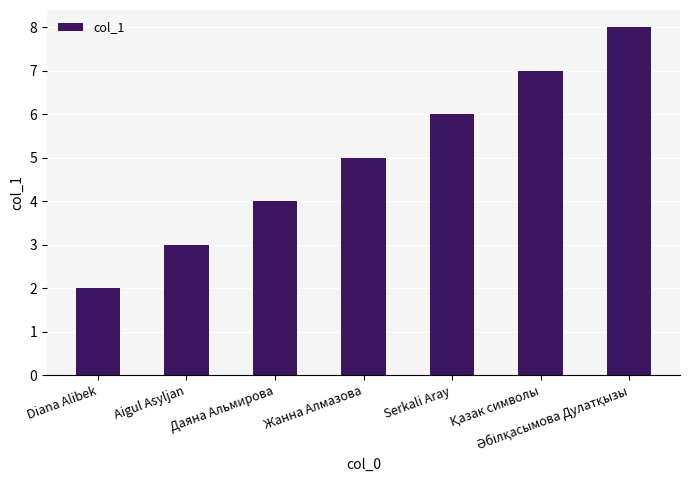

What is the label of the 2nd bar from the left?

Aigul Asyljan